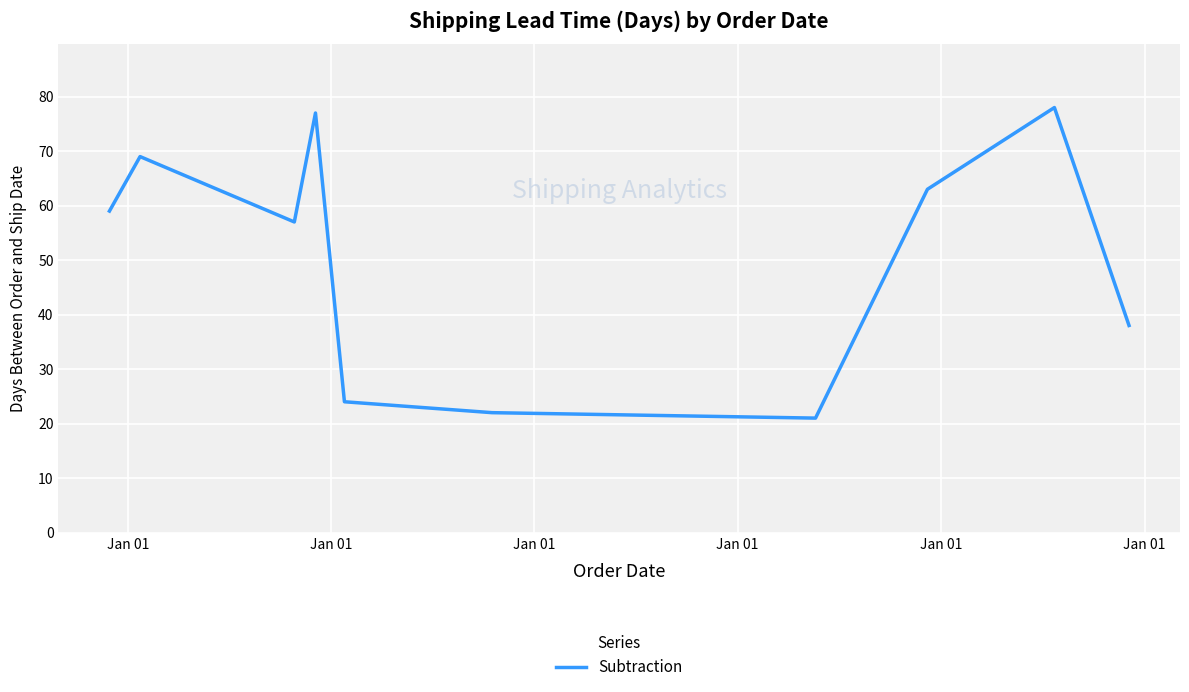

What is the difference between the maximum and minimum values?

57